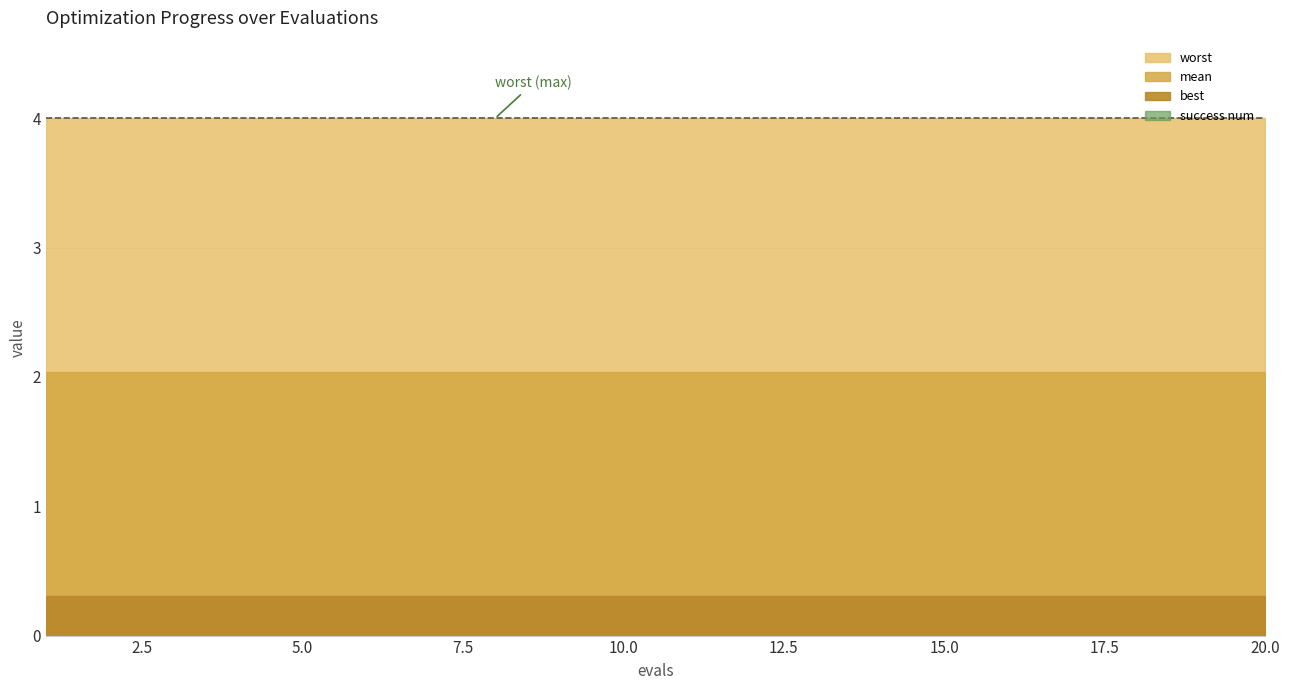

The value of mean at 14 is 3.5. True or false?

False